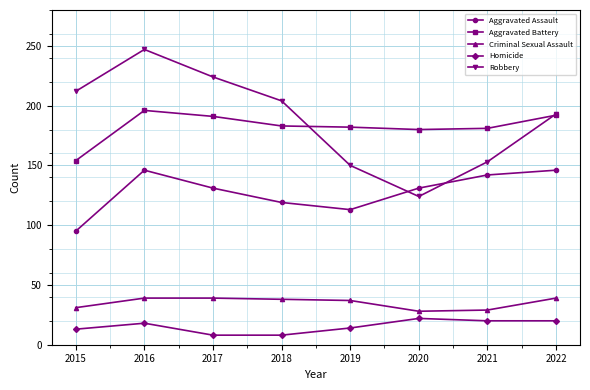

At 2017, list the series in order from largest to smallest.

Robbery, Aggravated Battery, Aggravated Assault, Criminal Sexual Assault, Homicide